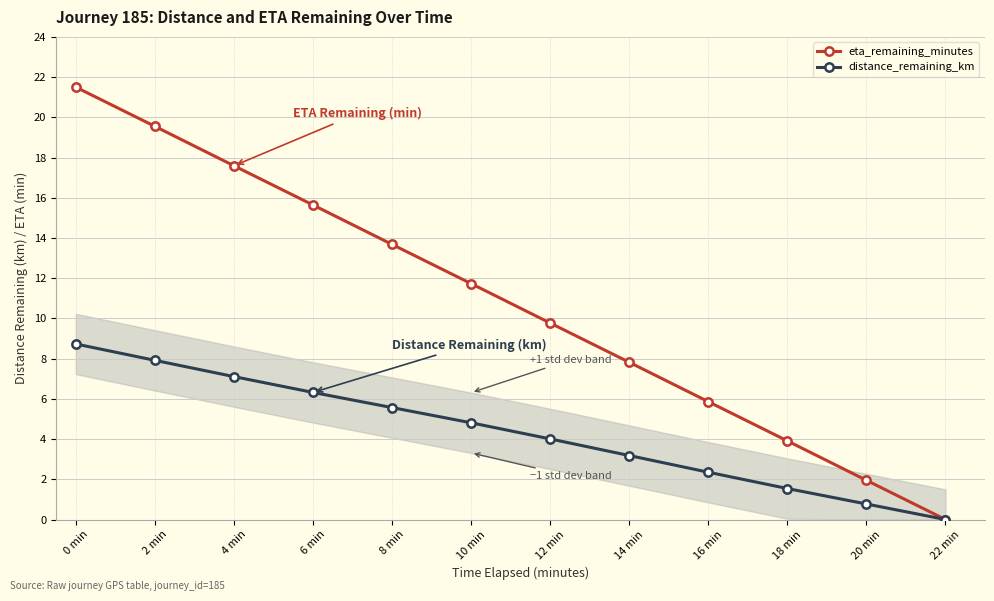

How many values in the eta_remaining_minutes series exceed 11?

6